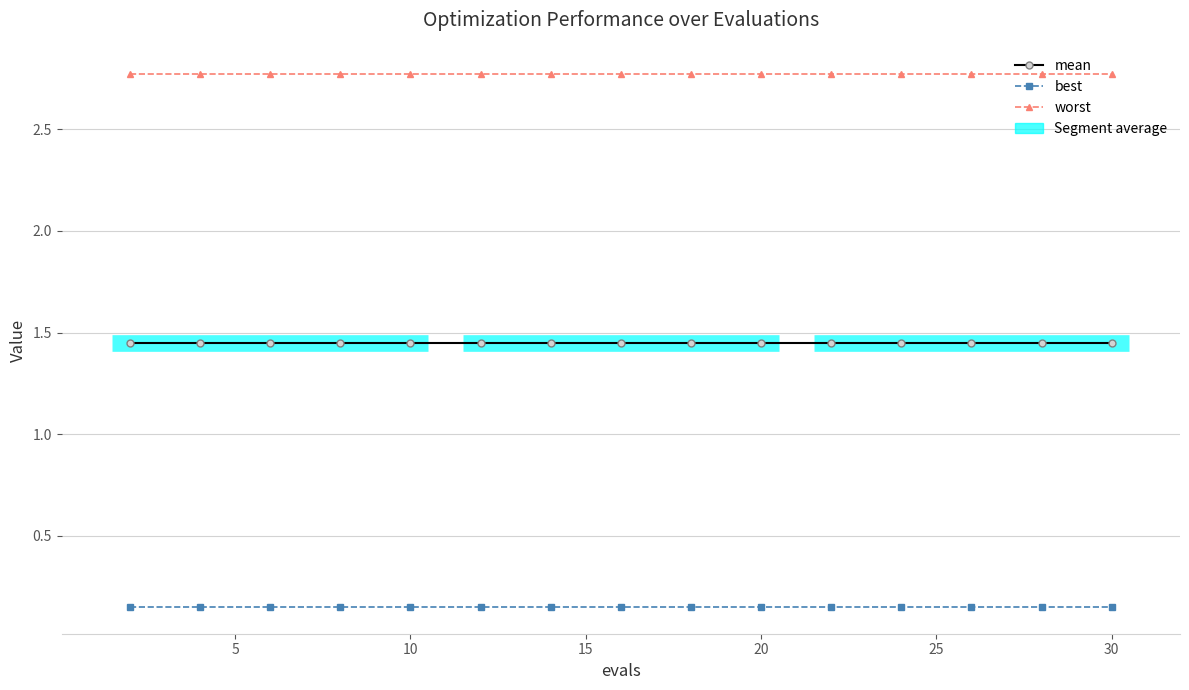

What is the difference between the highest and lowest values at 10?

2.6